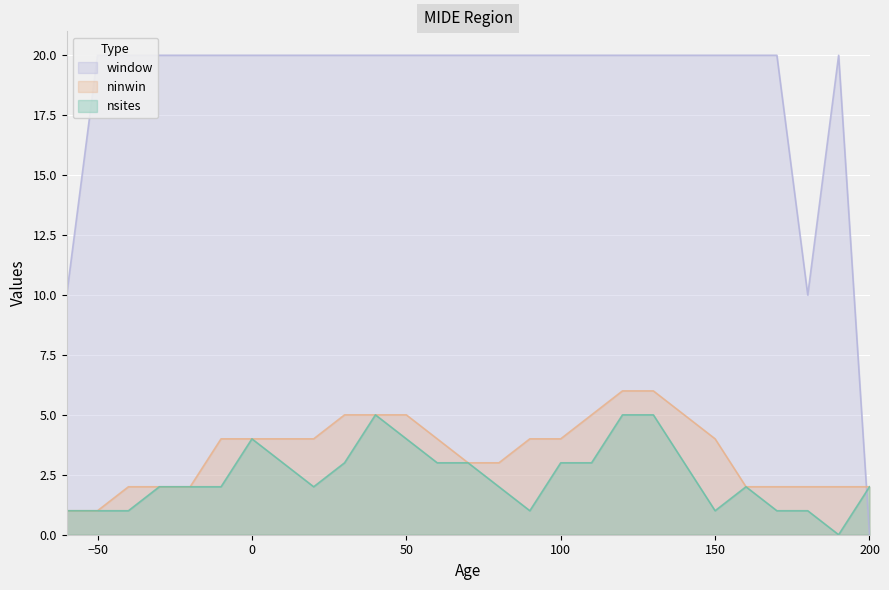

What is the difference between the highest and lowest values at -30?

18